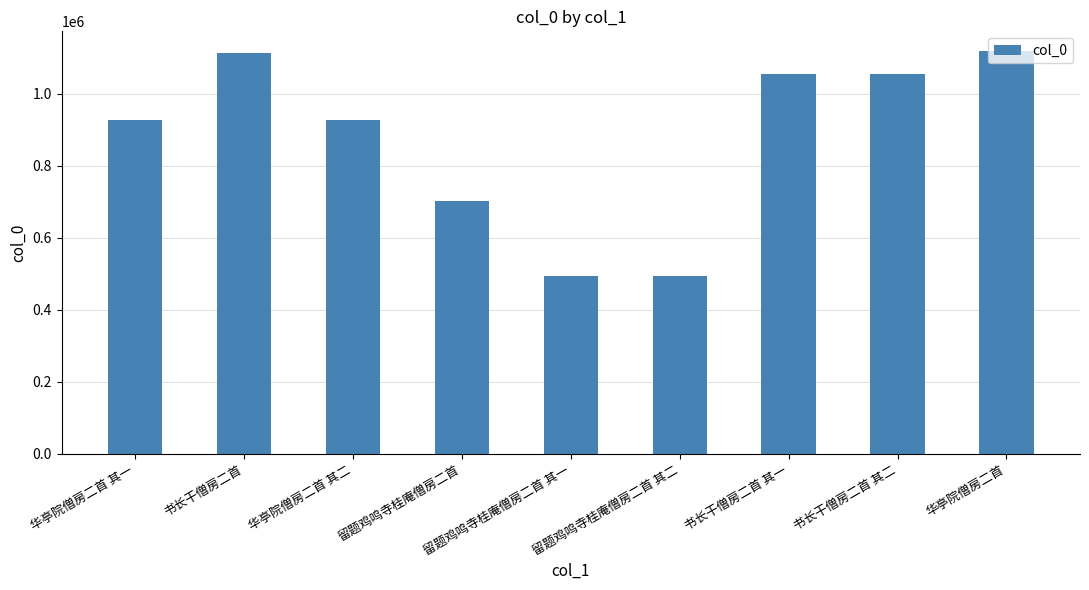

How many data points are less than 928654?

4